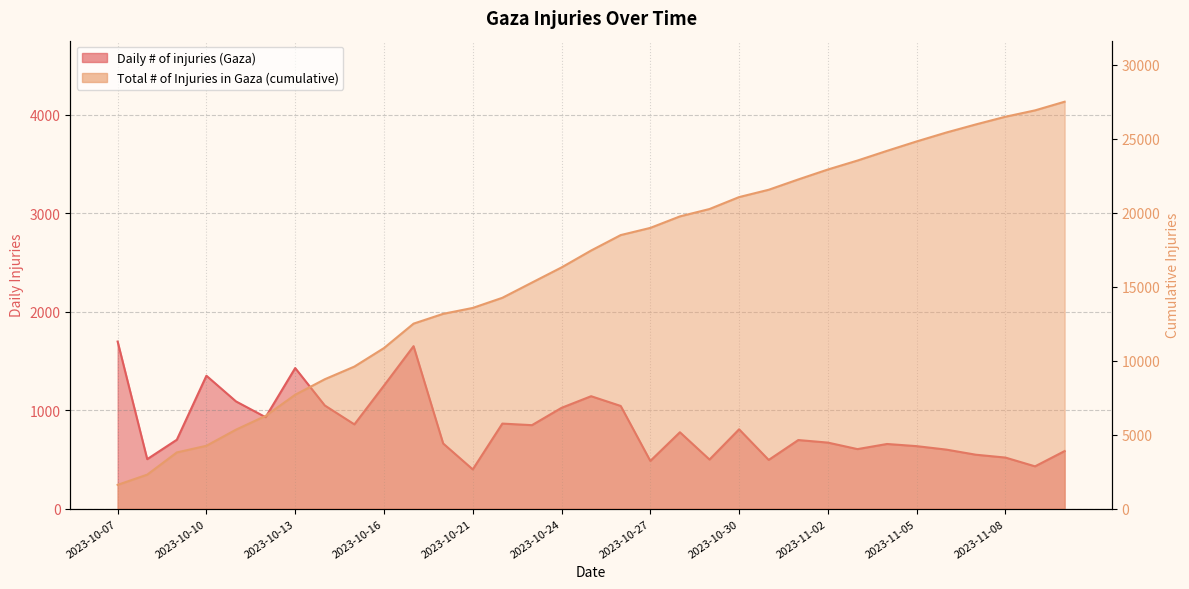

Where is the first local maximum for Daily # of injuries (Gaza)?

2023-10-10